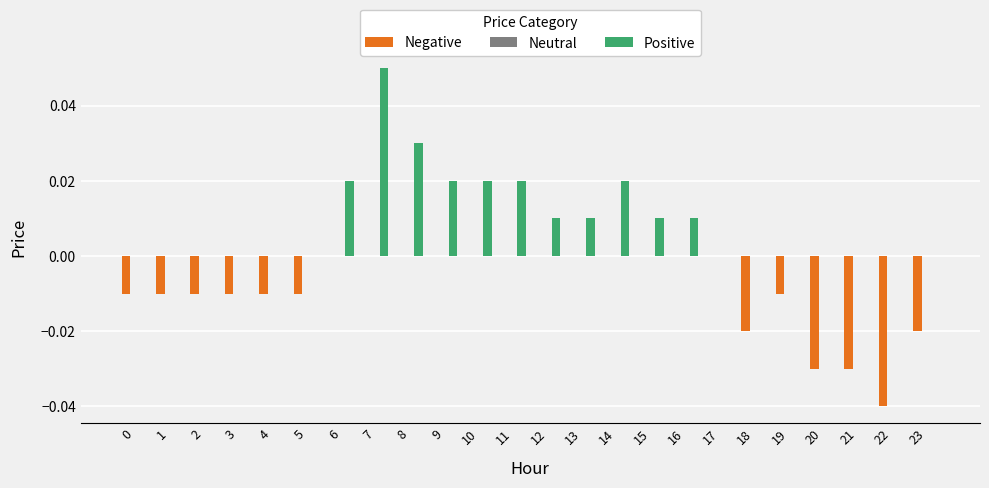

At which category is the sum across all series the highest?

7